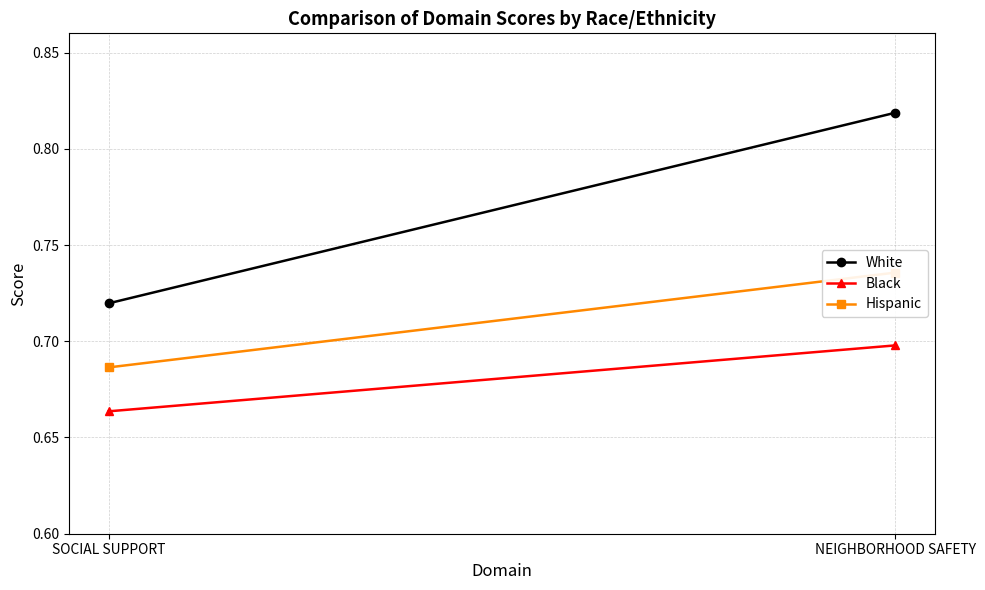

What is the highest value of the White series?

0.8